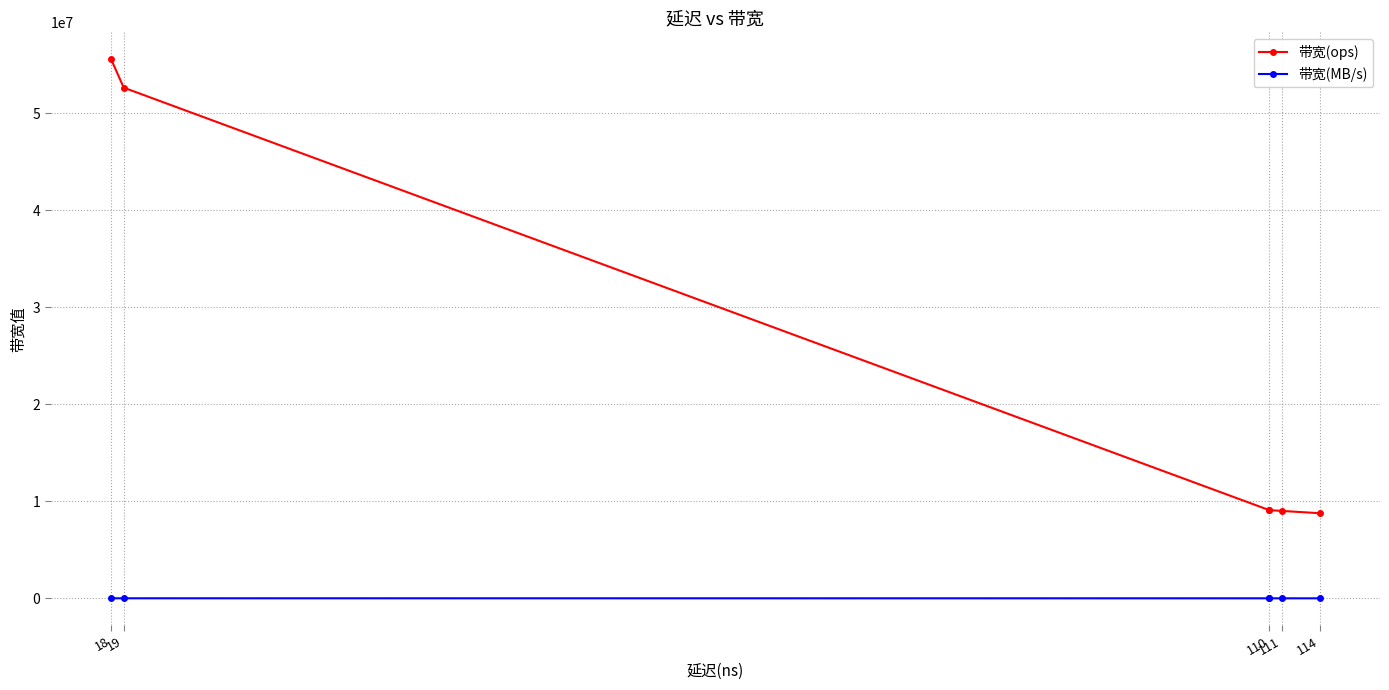

The value of 带宽(MB/s) at 18 is 3555. True or false?

True